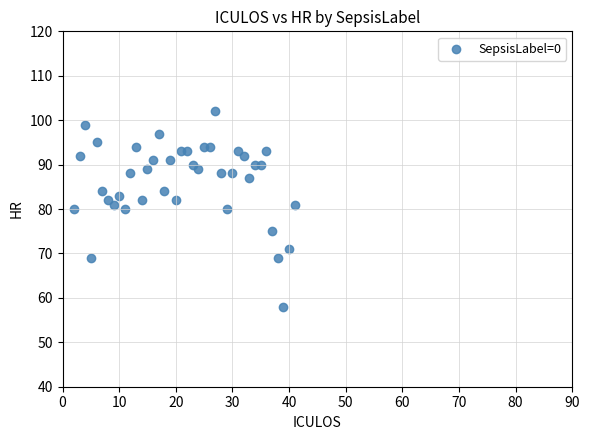

What is the range of Y values (max minus min)?

44